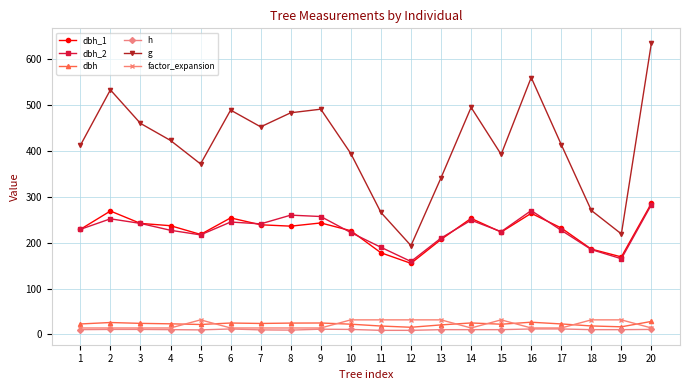

At which label does dbh_1 reach its peak?

20